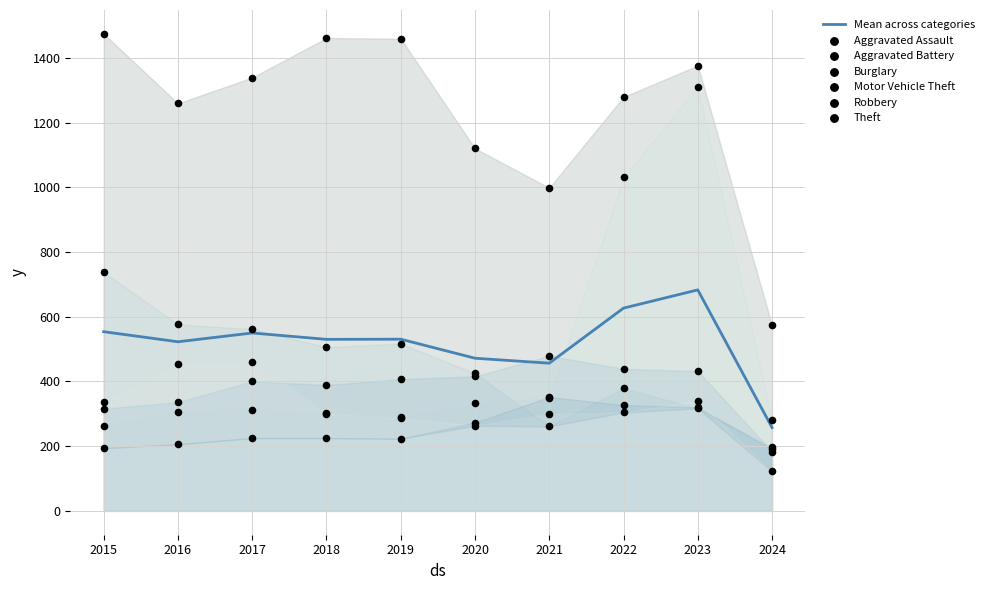

What is the minimum value for Mean across categories?

257.5